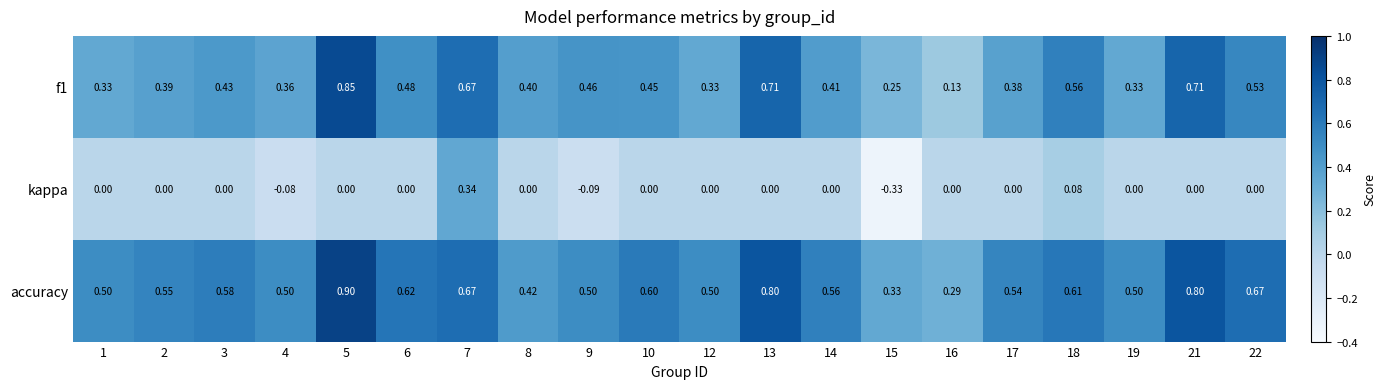

Between 16 and 19, which series saw the biggest shift?

accuracy